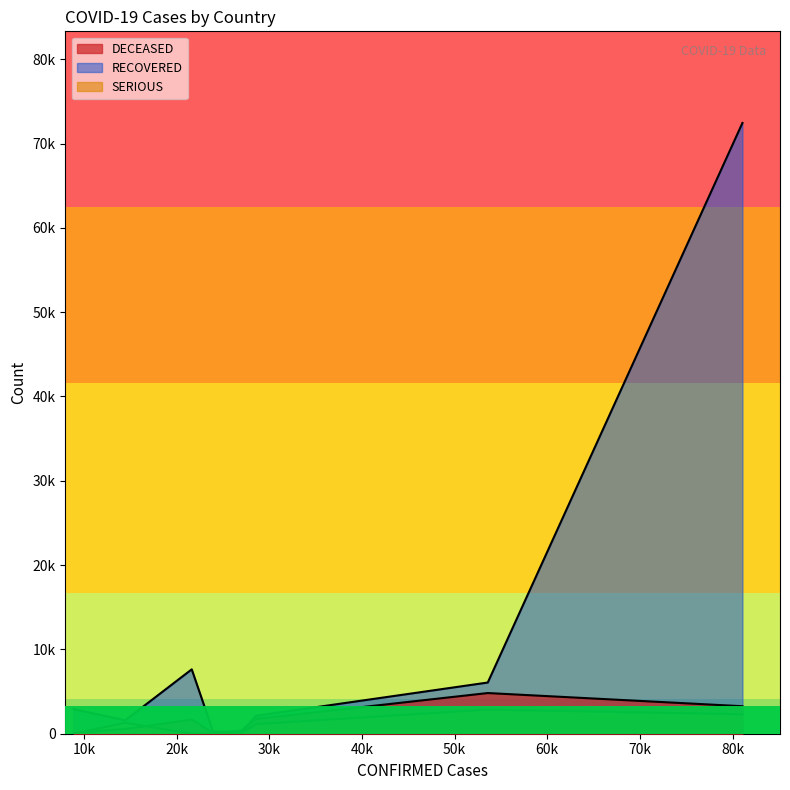

How many interior local valleys does the RECOVERED series have?

2